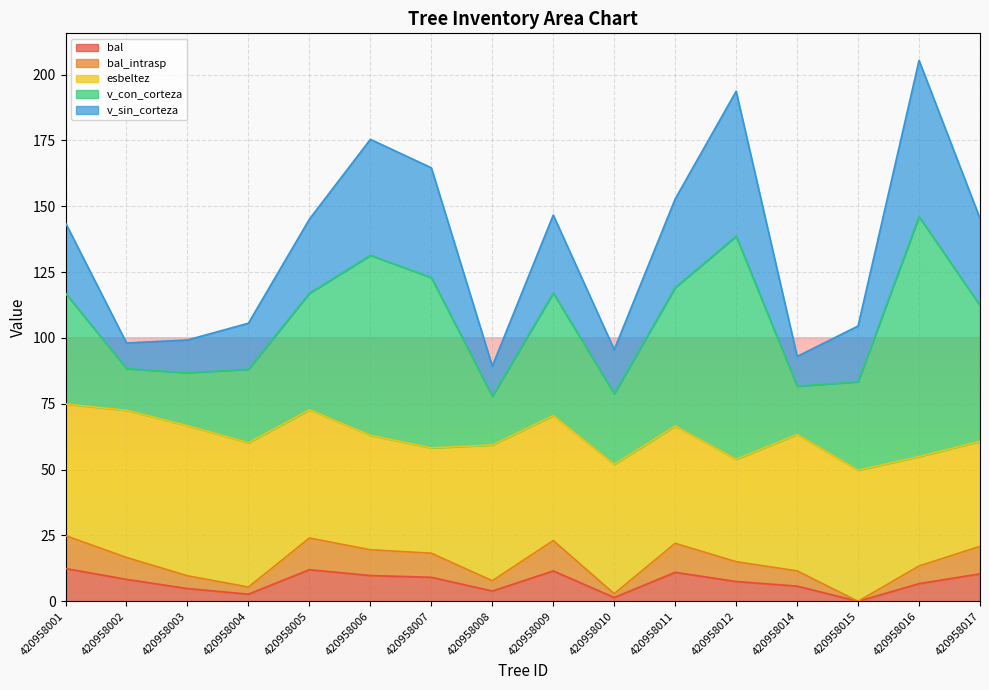

At which category does the chart reach its minimum across all series?

420958015